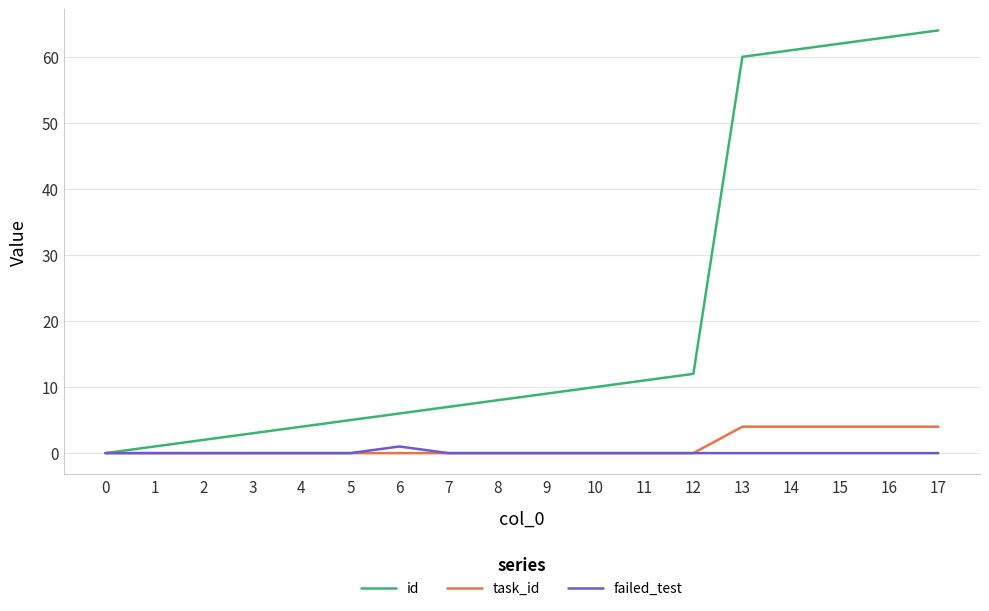

The id series shows 28 at 16. True or false?

False